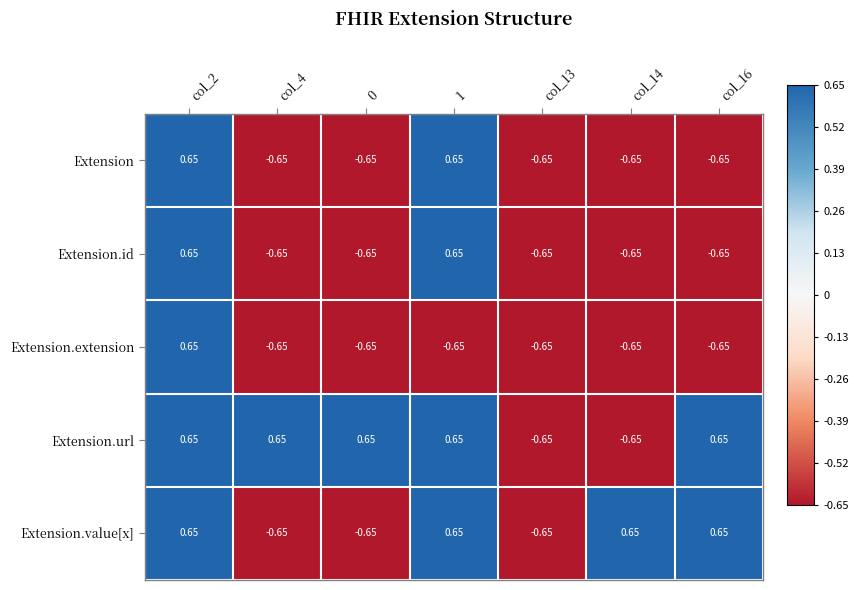

Which series has the largest total across all categories?

Extension.url